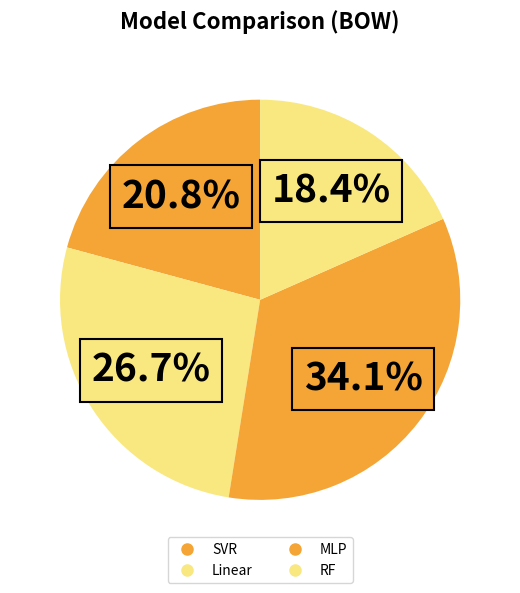

Which has a higher value, MLP or Linear?

MLP